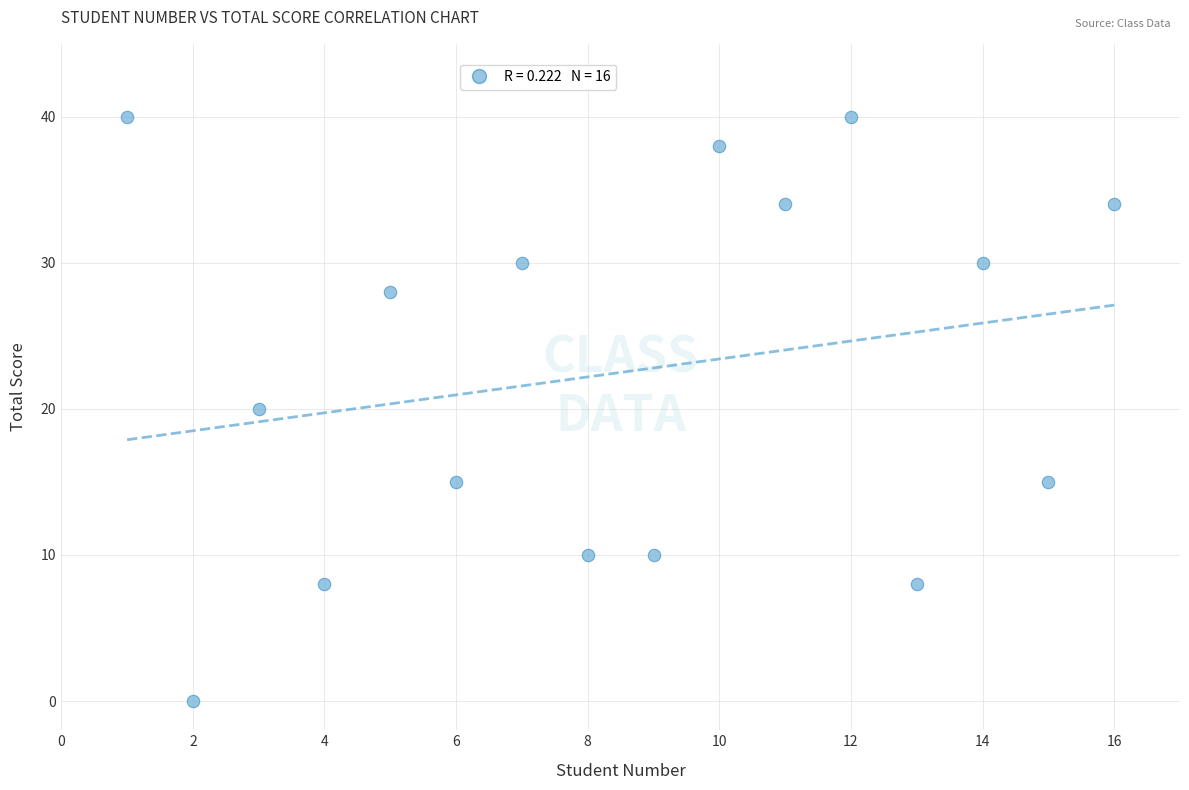

What is the range of X values (max minus min)?

15